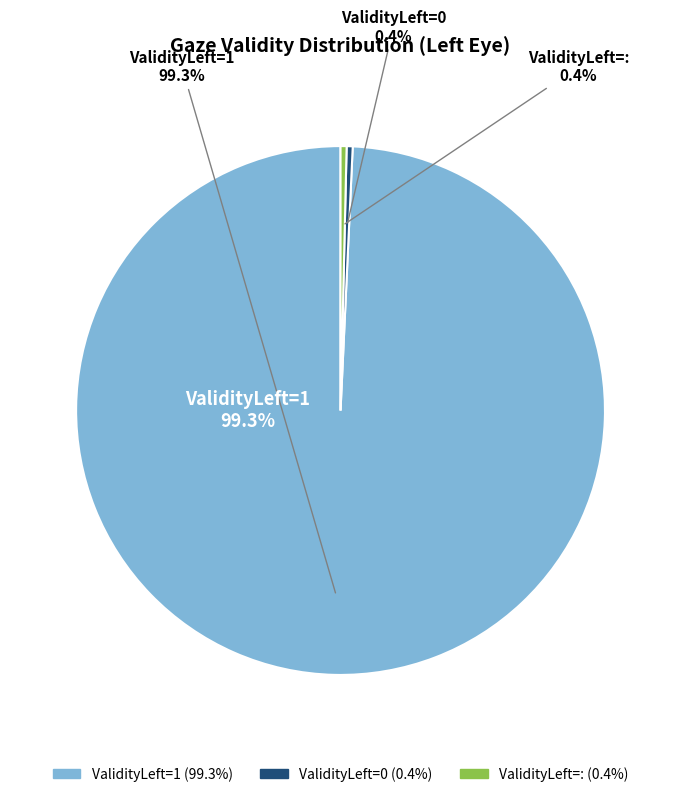

How many slices are in this pie chart?

3